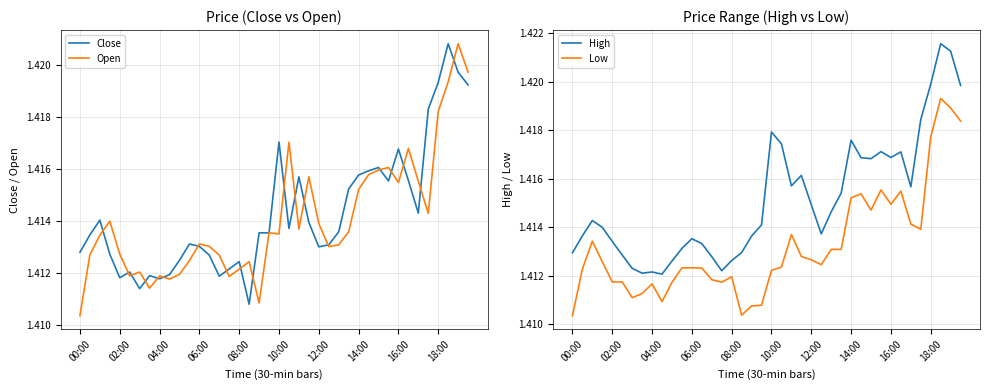

What value does the Open series have at 22?

1.4